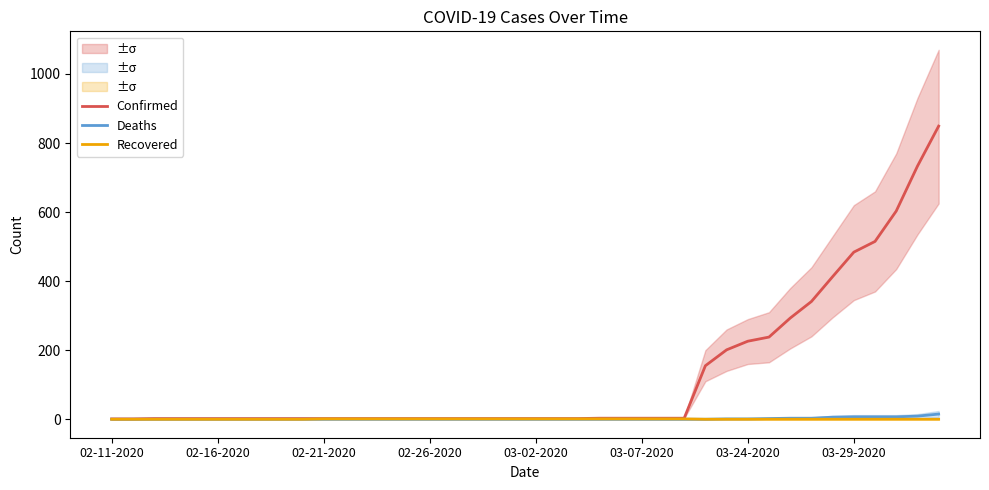

The Confirmed series shows 1 at 02-11-2020. True or false?

True